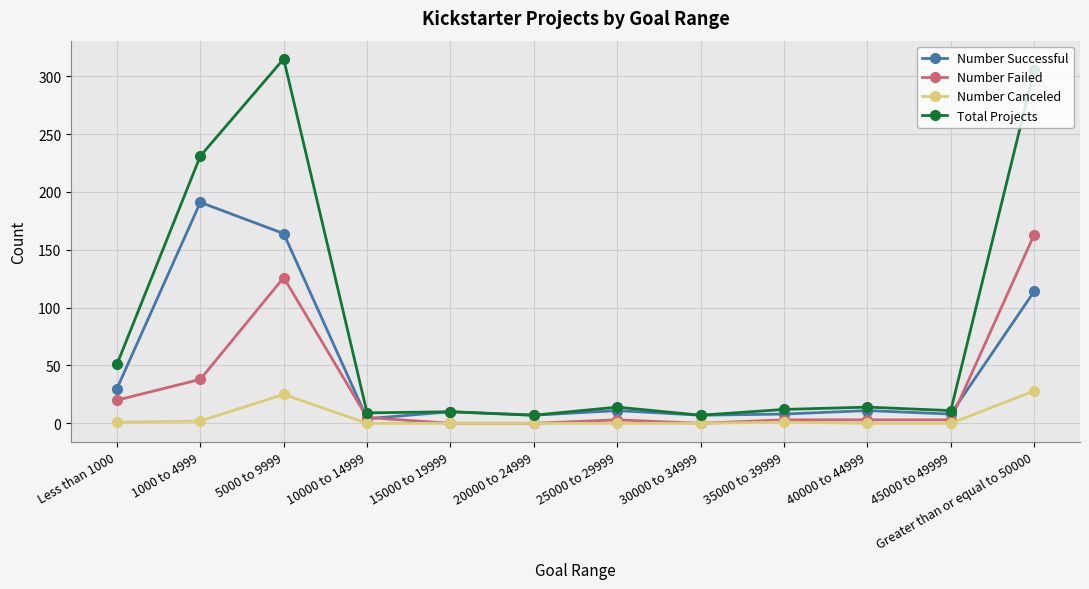

Between 30000 to 34999 and Greater than or equal to 50000, which series saw the biggest shift?

Total Projects